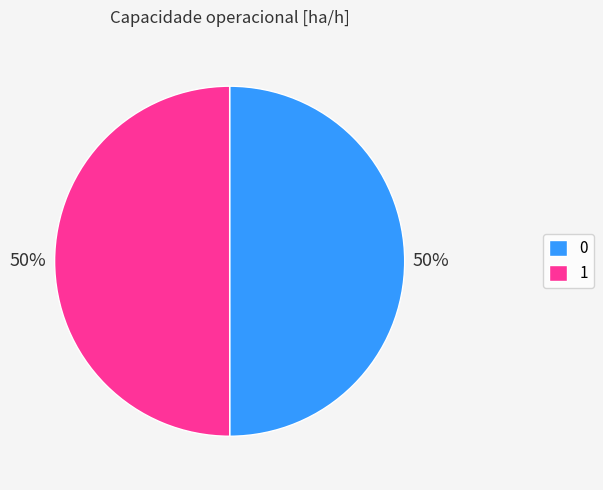

Do 1 and 0 together represent more than half of the pie?

Yes